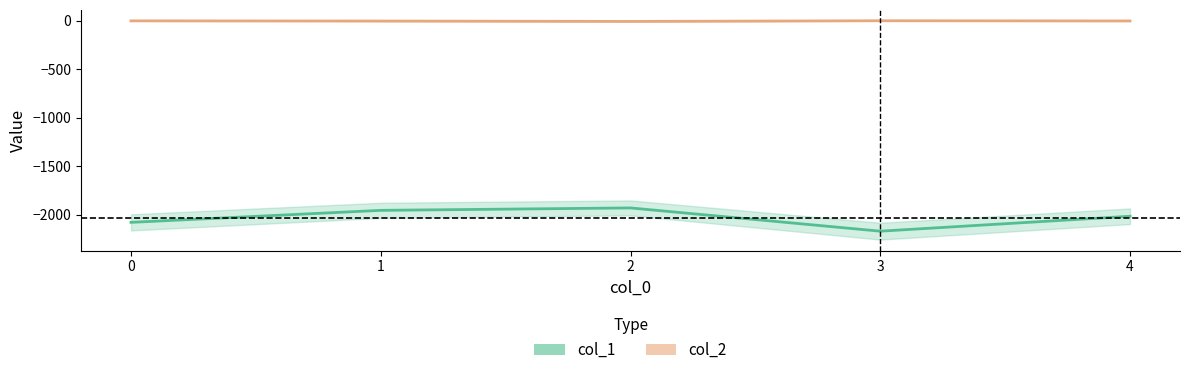

How many values in the col_2 series are below -2?

2